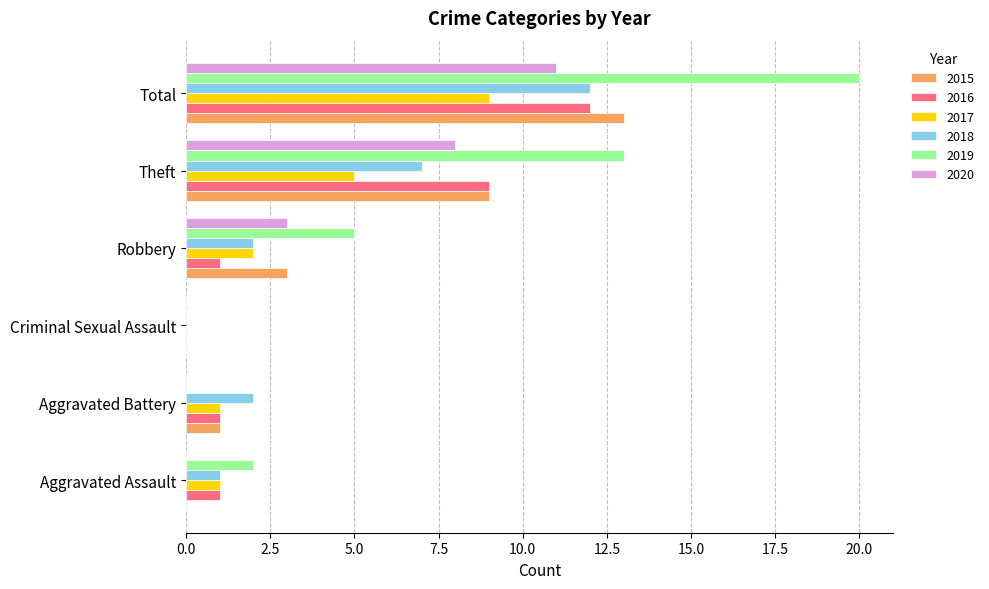

What is the sum of the 2017 values at Aggravated Battery and Theft?

6